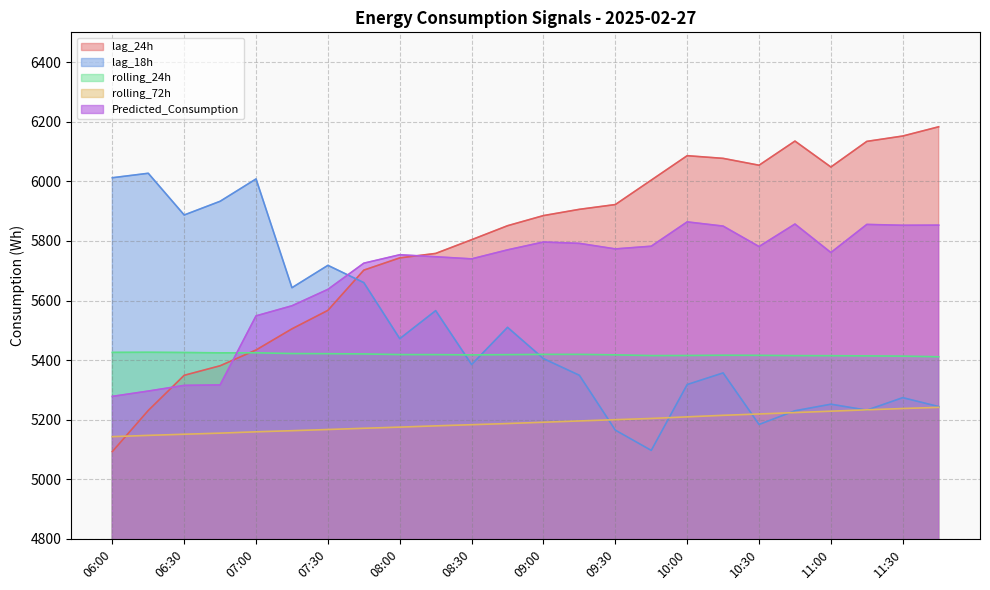

How many times do lag_24h and lag_18h cross each other?

1